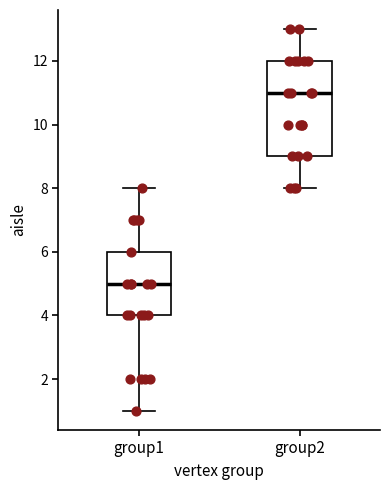

Reading left to right, read every box against the y-axis: the position of its median line, the range the box covers, and the ends of its whiskers. The values are not printed on the chart, so give them approximately, as read against the axis.

group1: median 5, box 4 to 6, whiskers 1 to 8
group2: median 11, box 9 to 12, whiskers 8 to 13